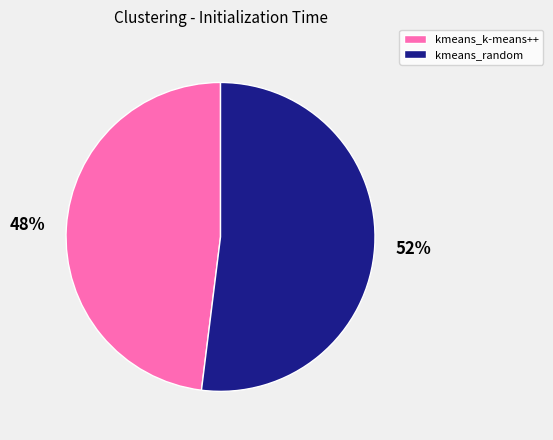

To the nearest percent, what is the combined percentage of kmeans_random and kmeans_k-means++?

100%